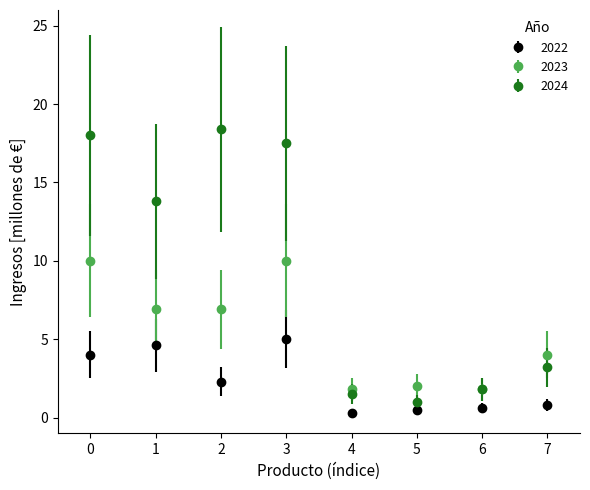

What is the spread (max minus min) of values at 6?

1.2